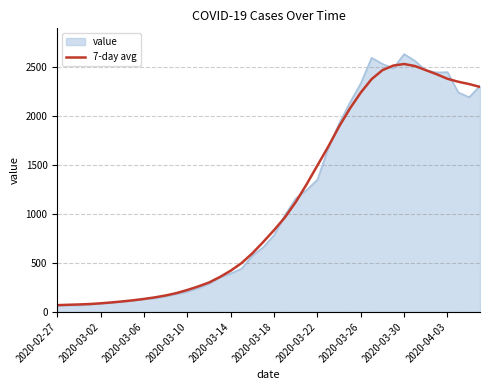

Does the chart display data point markers on the line(s)?

No